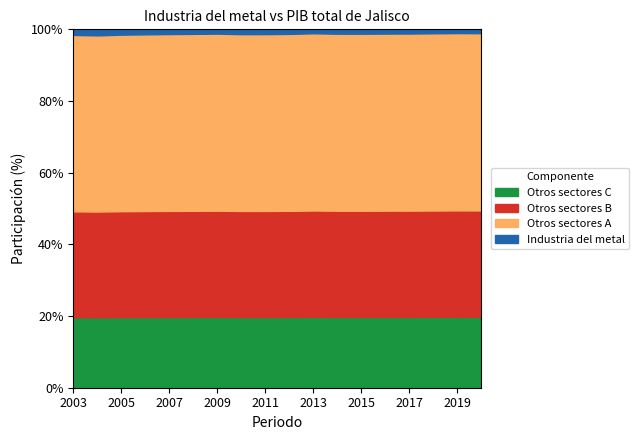

What is the lowest value of the Otros sectores C series?

19.7